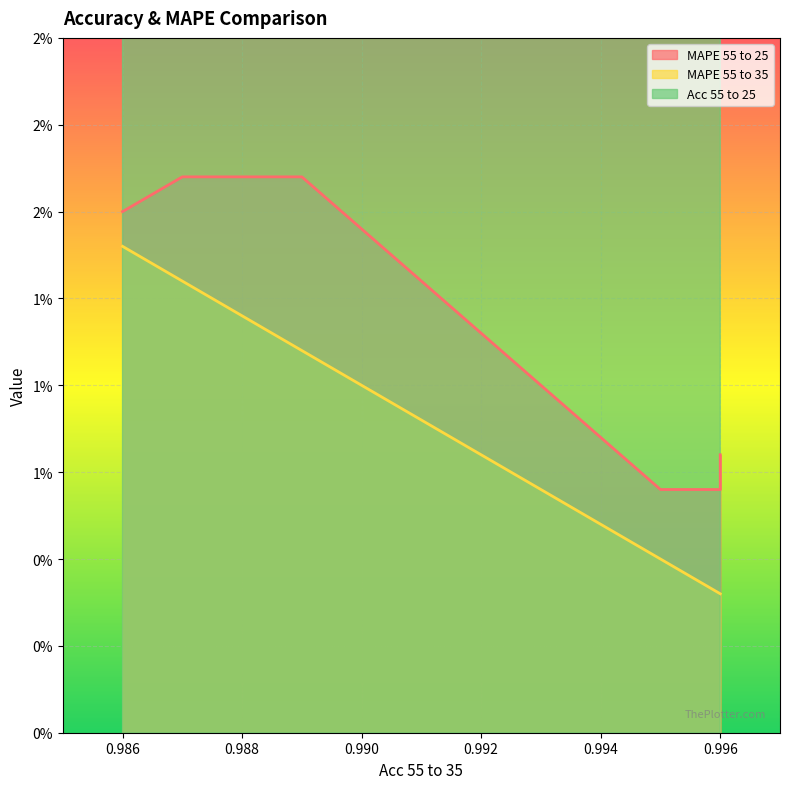

Between 0.995 and 0.996, which series saw the biggest shift?

Acc 55 to 25